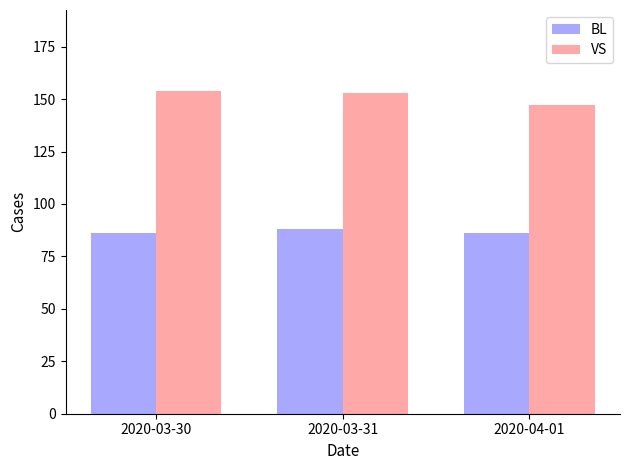

What is the value of the VS bar at the 3rd from the left?

147